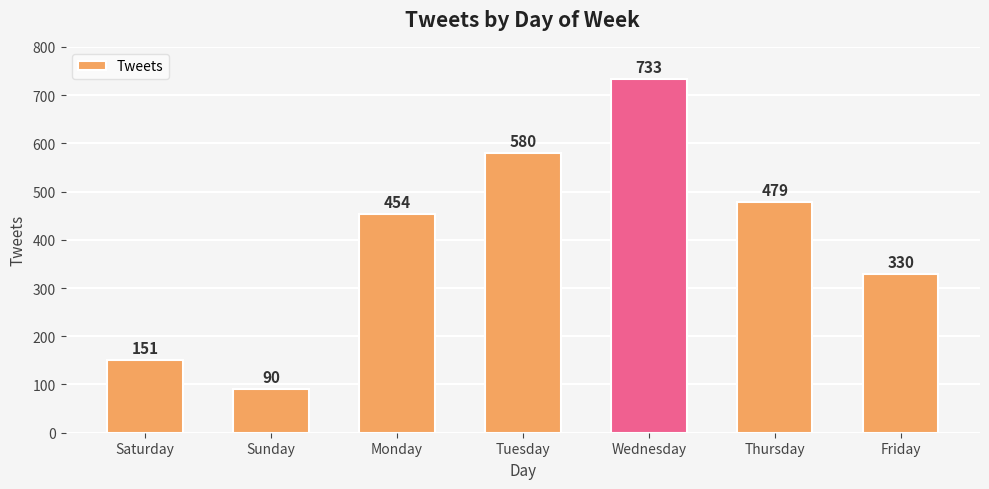

How many series are shown in this chart?

1